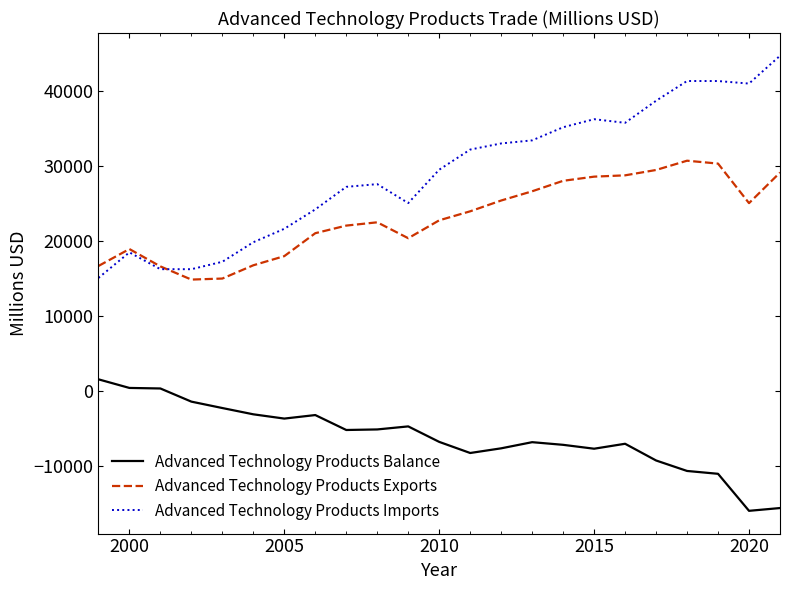

Which series has the widest spread of values?

Advanced Technology Products Imports